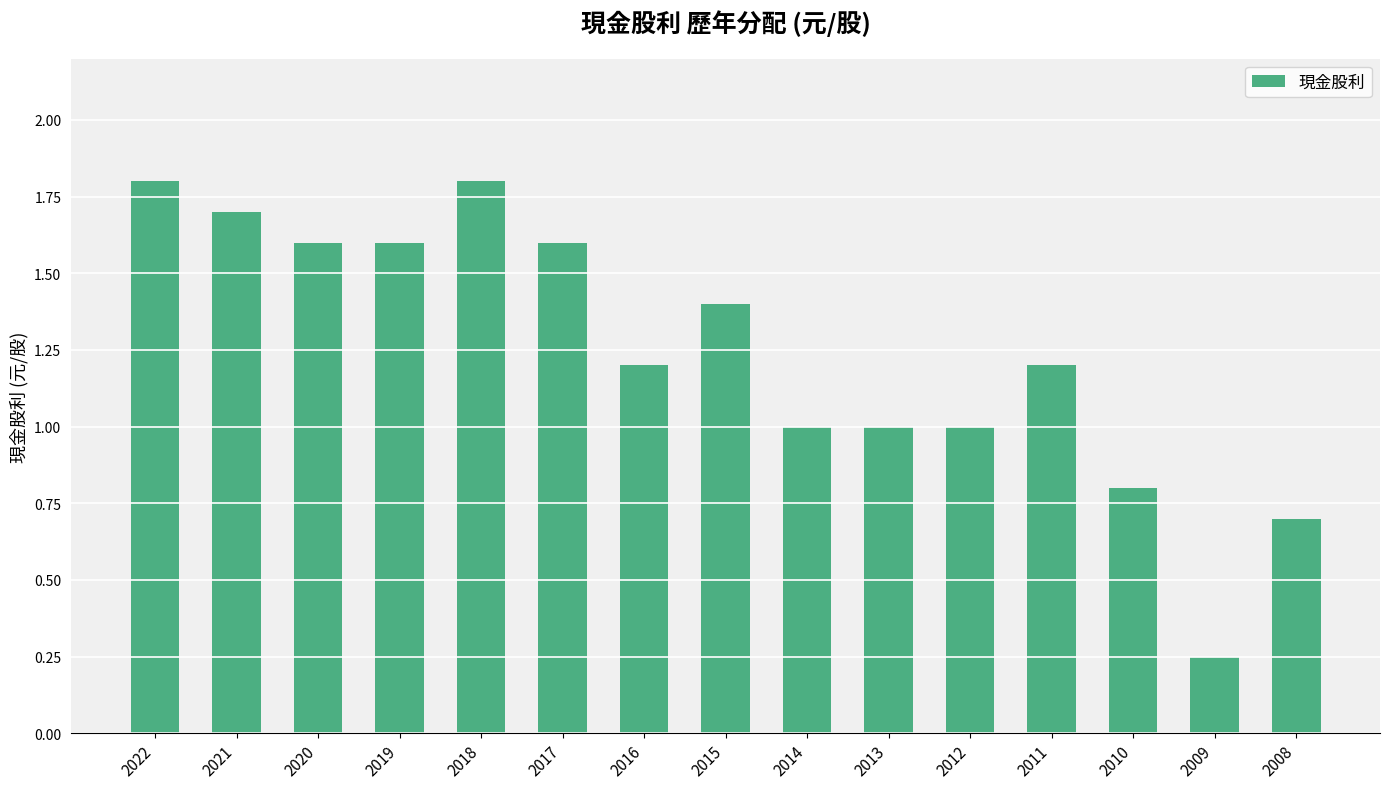

How many categories are shown in the chart?

15